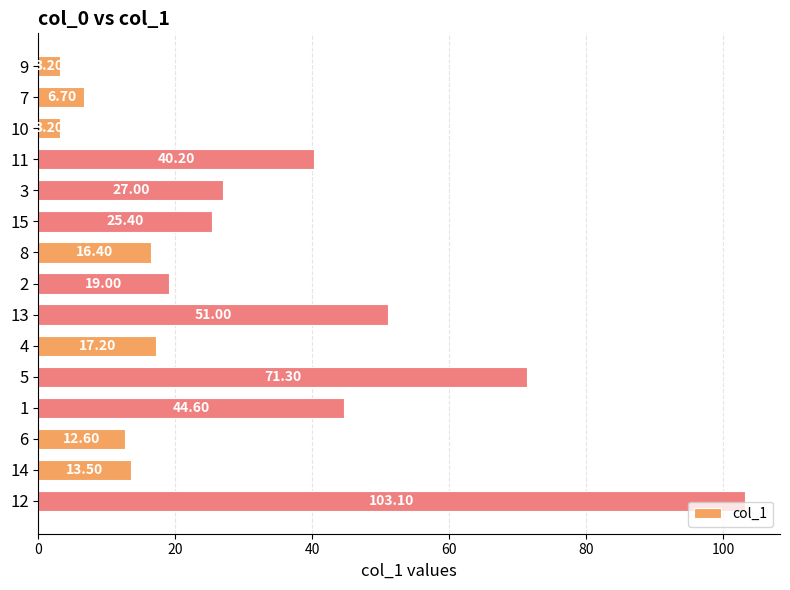

True or false: the data shows 32.4 at 8.

False